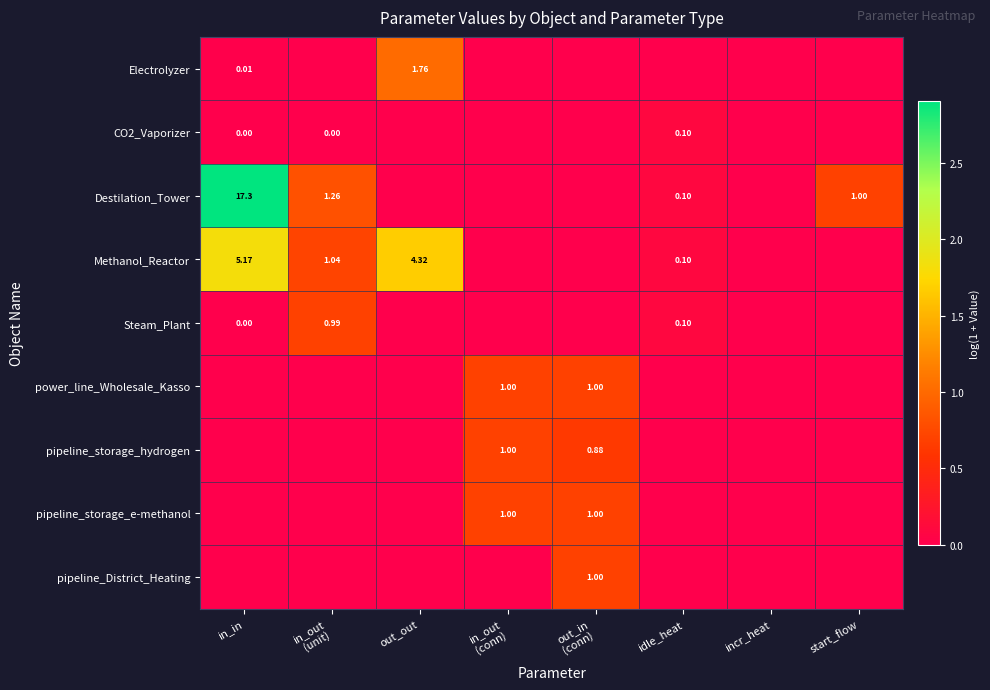

At which label is Electrolyzer closest to 0?

in_out (unit)